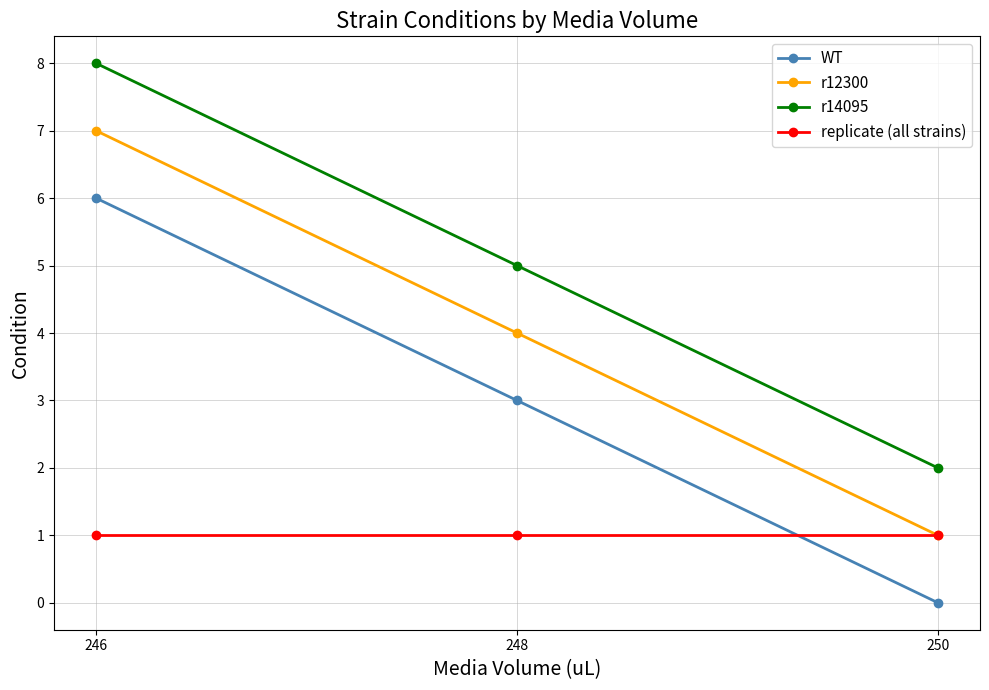

The value of r14095 at 246 is 8. True or false?

True